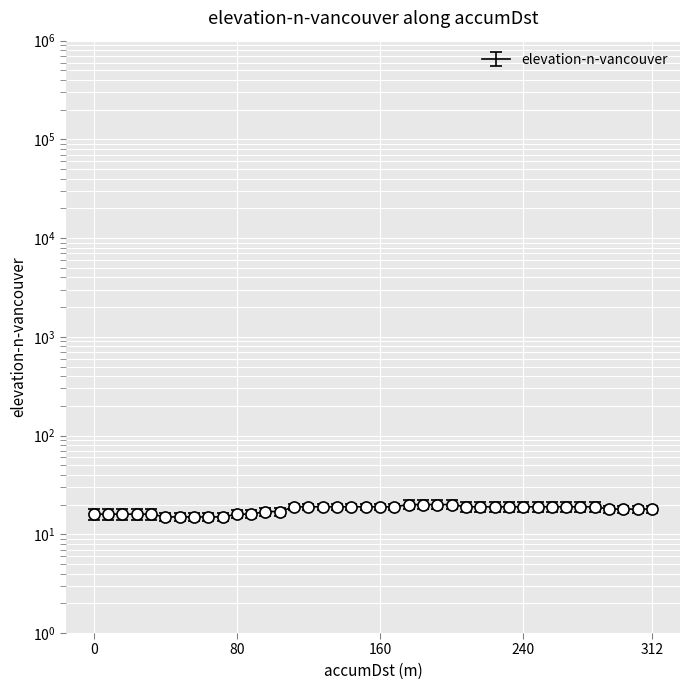

How many lines are shown in the chart?

1